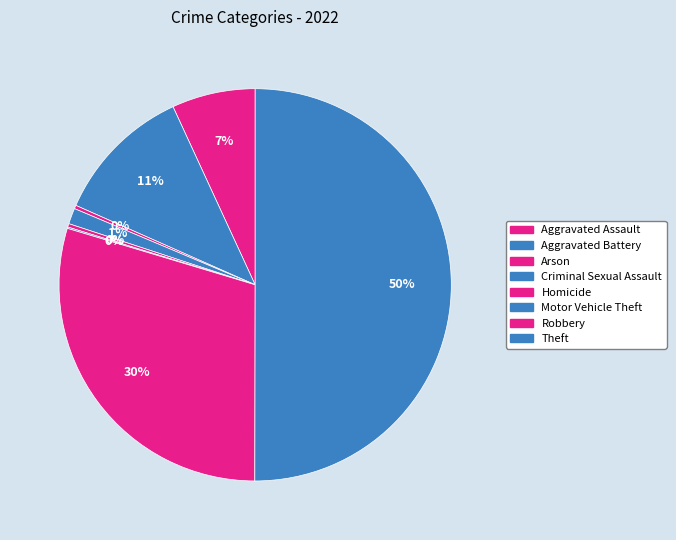

Is there any slice that represents more than half of the pie?

Yes